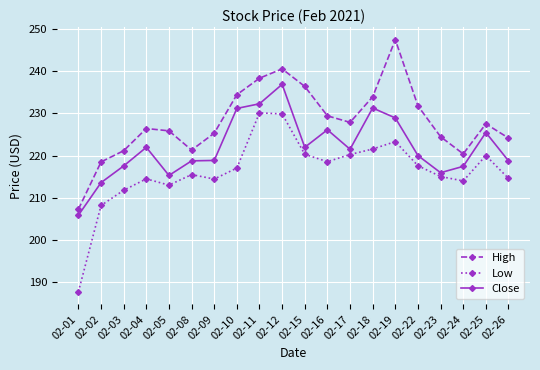

What is the value of the Close point at the 16th from the left?

220.0